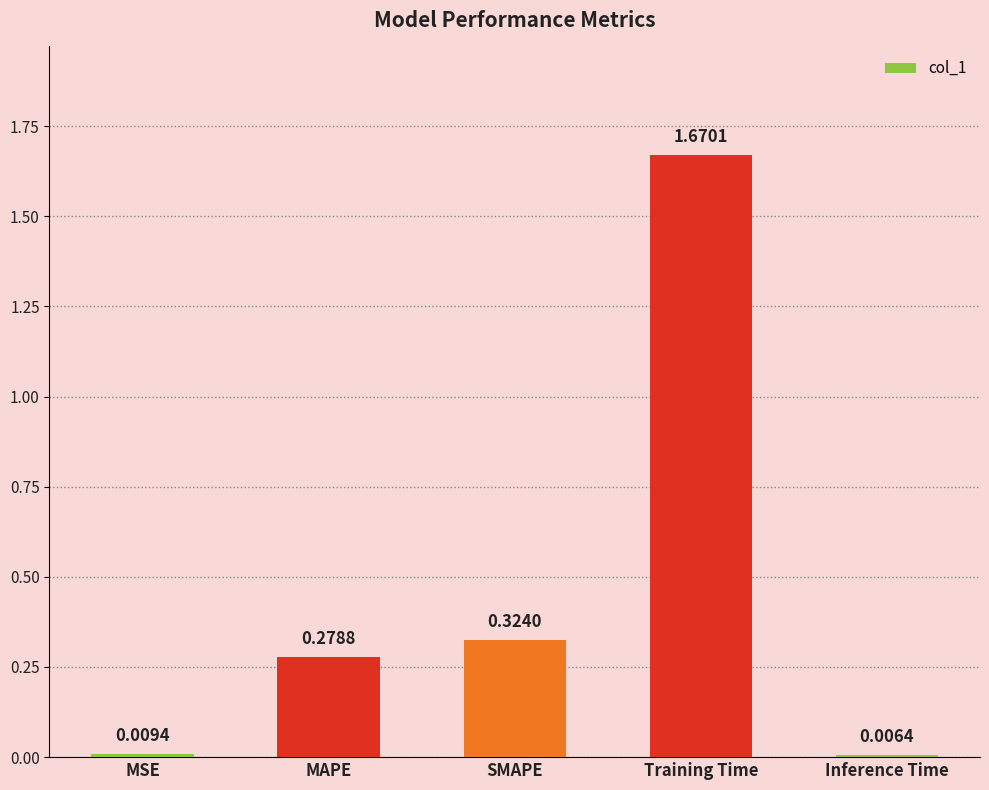

Which has a higher value, Training Time or MAPE?

Training Time